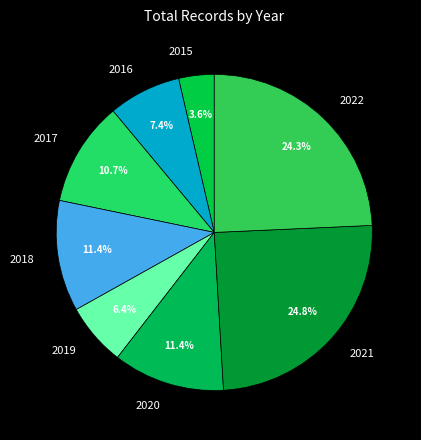

What percentage is the 2022 slice, to the nearest percent?

24%